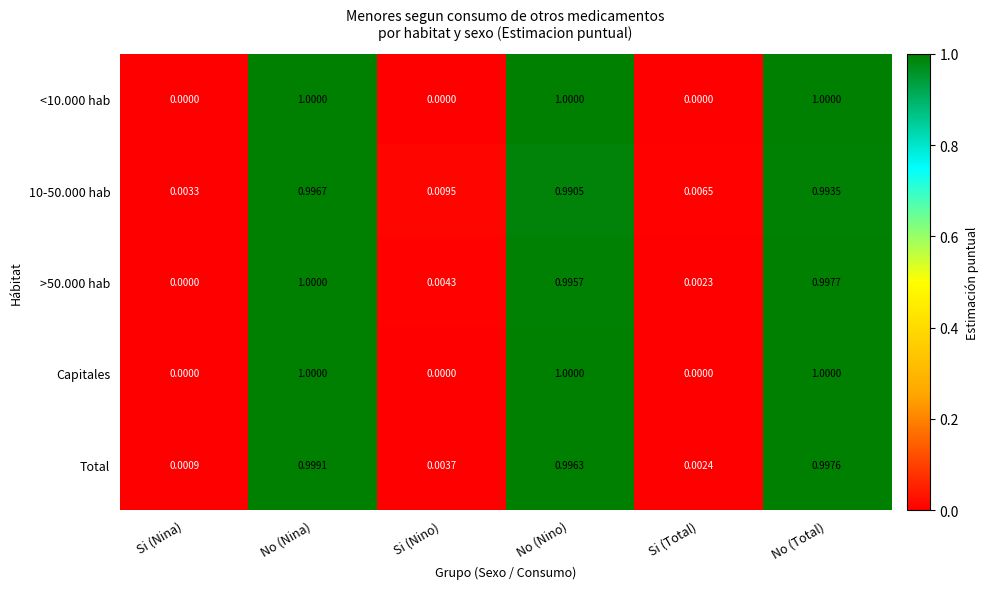

Where is 10-50.000 hab nearest to the value 0?

Si (Nina)